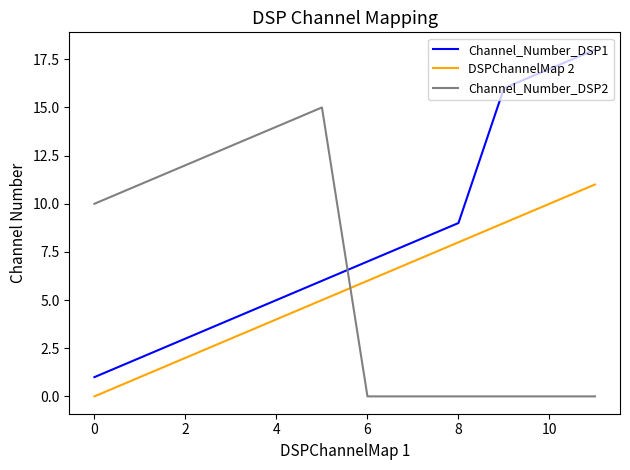

Which series has the largest range (max minus min)?

Channel_Number_DSP1